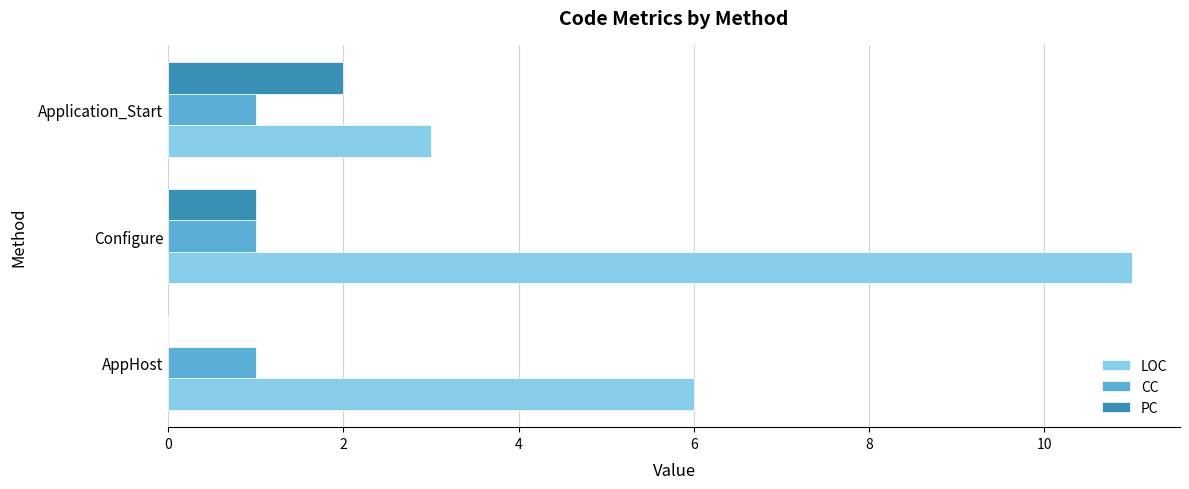

What is the total value across all series at AppHost?

7